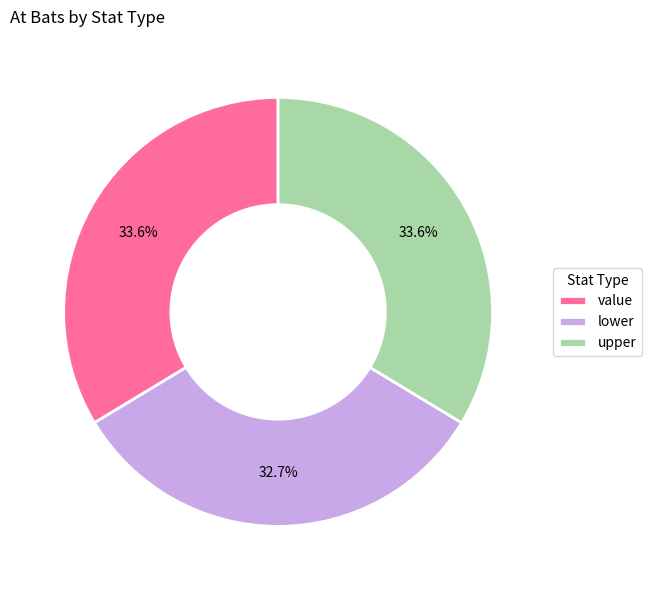

To the nearest percent, what is the combined percentage of lower and value?

66%